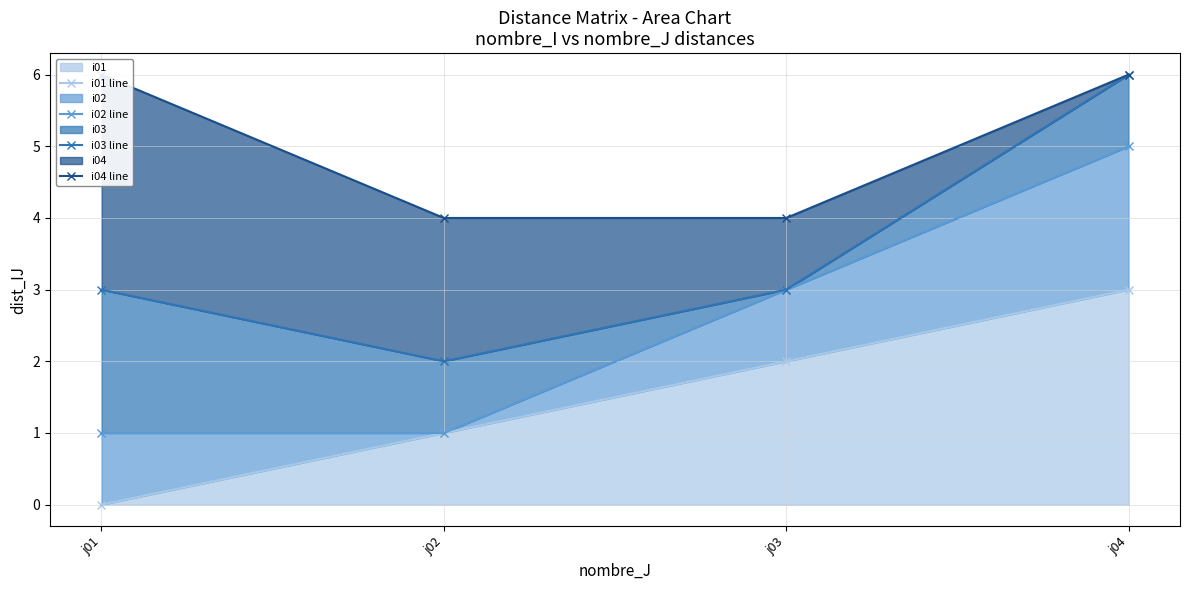

What is the value of the i04 line point at the 1st from the left?

6